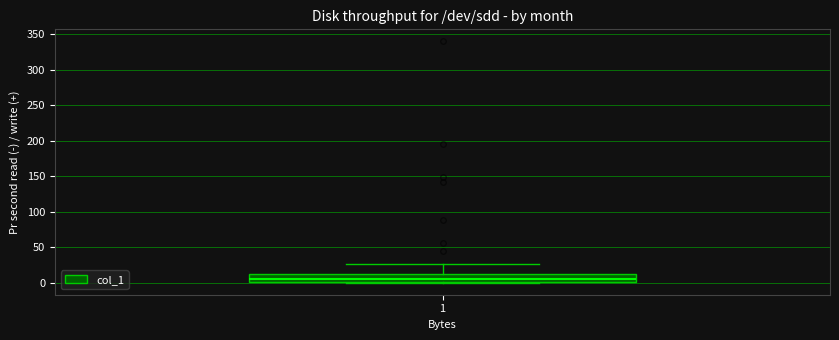

Read this box plot against the y-axis: the position of the median line, the range covered by the box, and the ends of both whiskers. The values are not printed on the chart, so give them approximately, as read against the axis.

median 5, box 0 to 10, whiskers 0 to 25